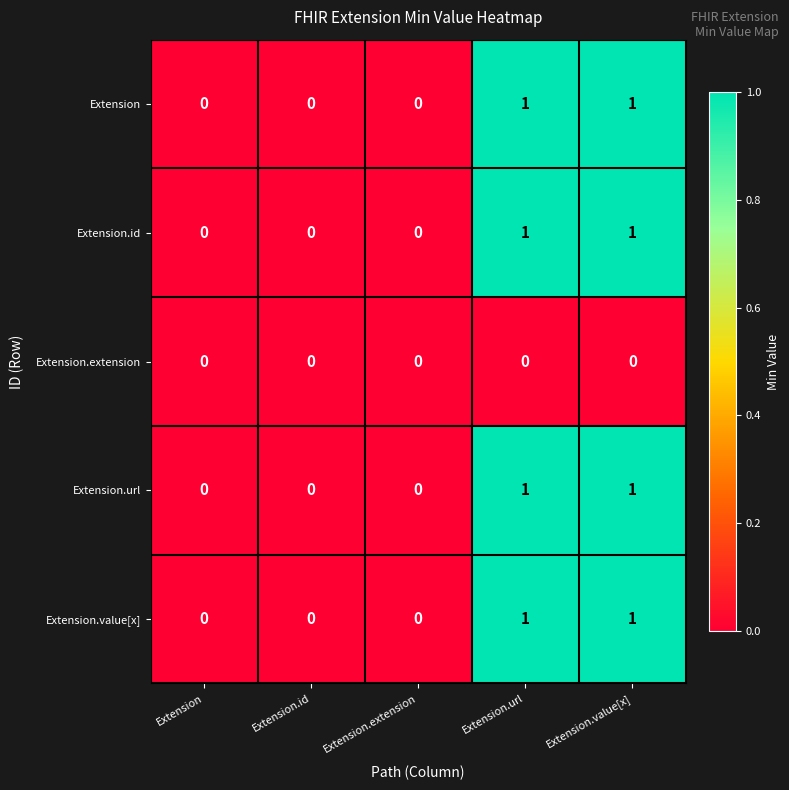

What is the total value across all series at Extension.value[x]?

4